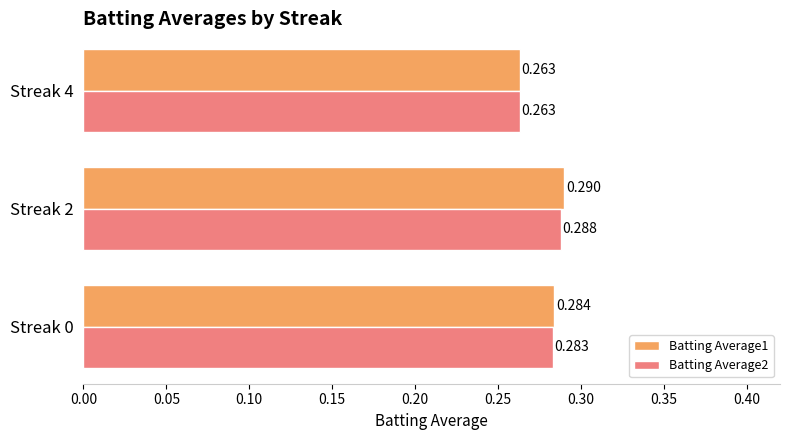

Is the value of Batting Average1 at Streak 2 greater than the value of Batting Average2 at Streak 0?

Yes